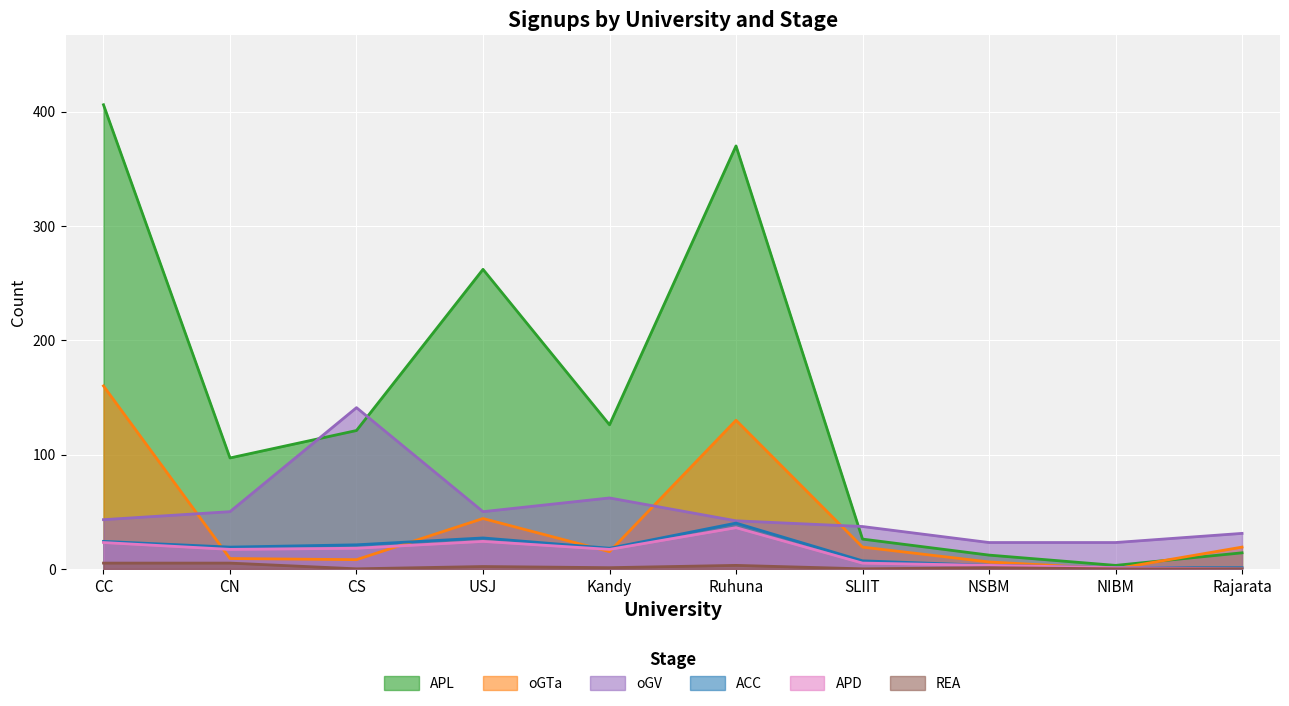

At which category does oGV reach its first local peak?

CS